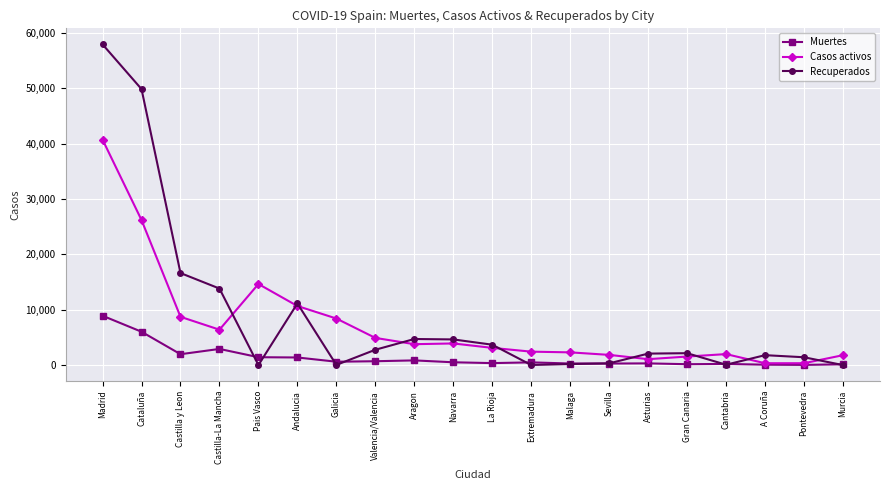

Where is the first local maximum for Casos activos?

Pais Vasco